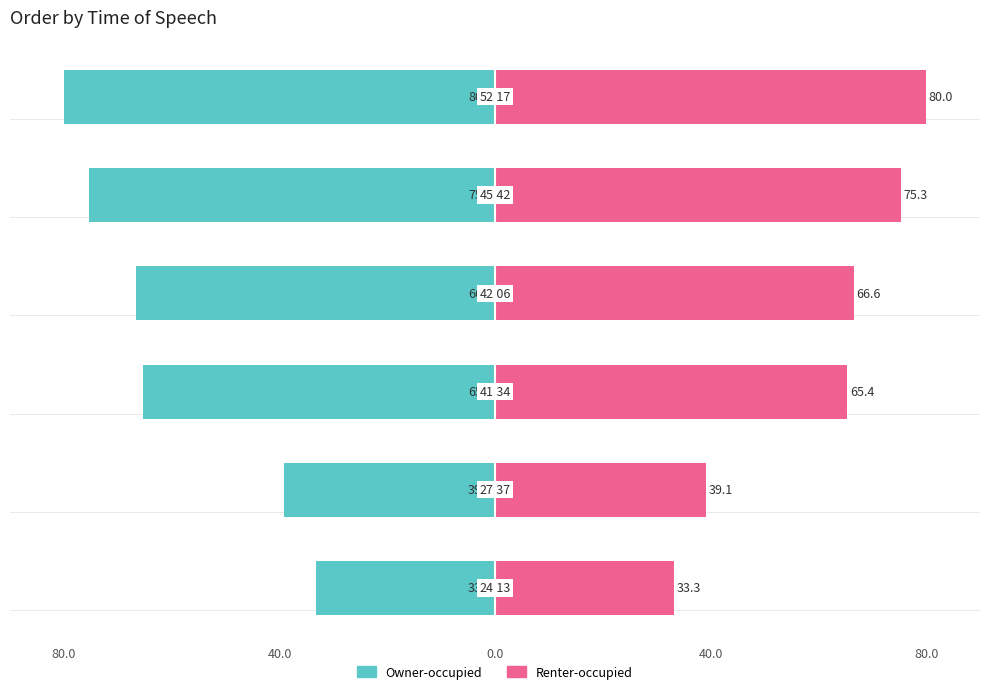

What is the difference between the second highest and minimum values in the Renter-occupied series?

42.0